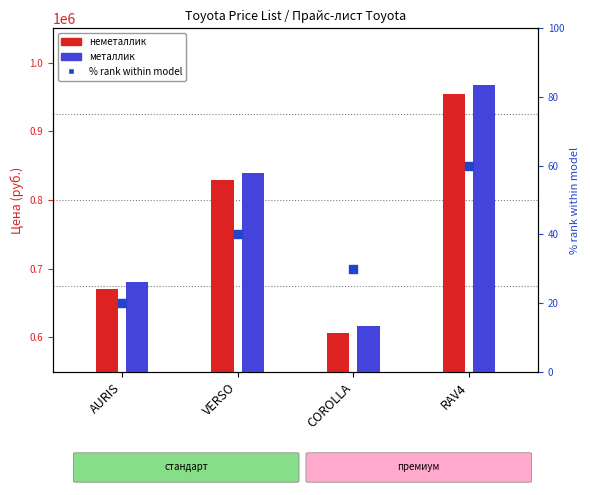

Which series contains the lowest Y value?

% rank within model